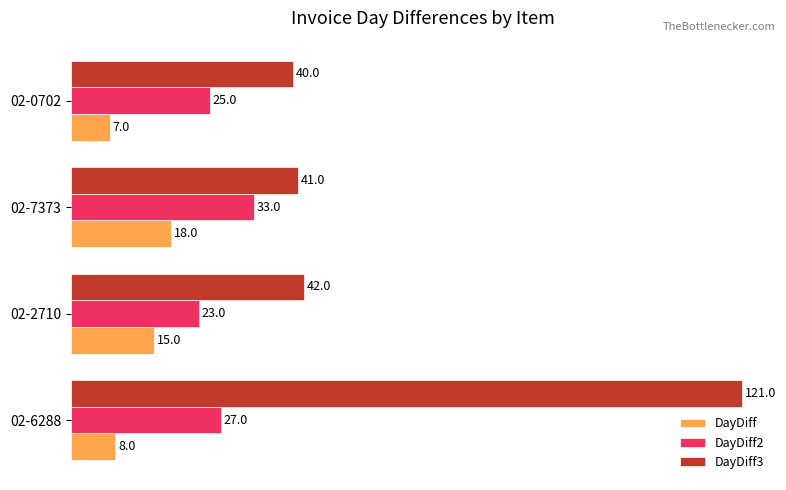

What is the sum of all DayDiff3 values?

244